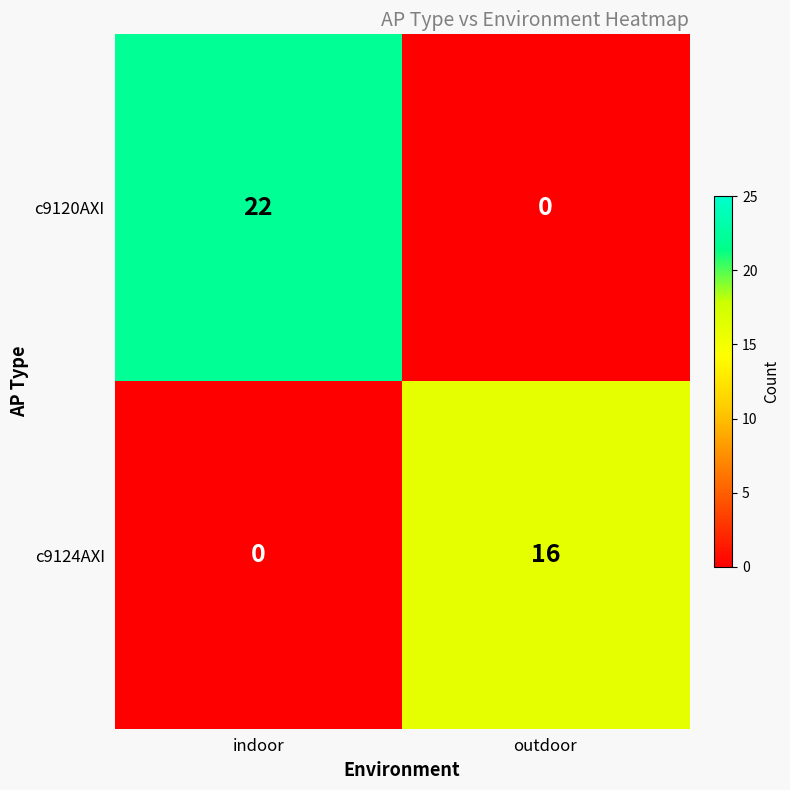

Rank the series by their maximum value, from lowest to highest.

c9124AXI, c9120AXI